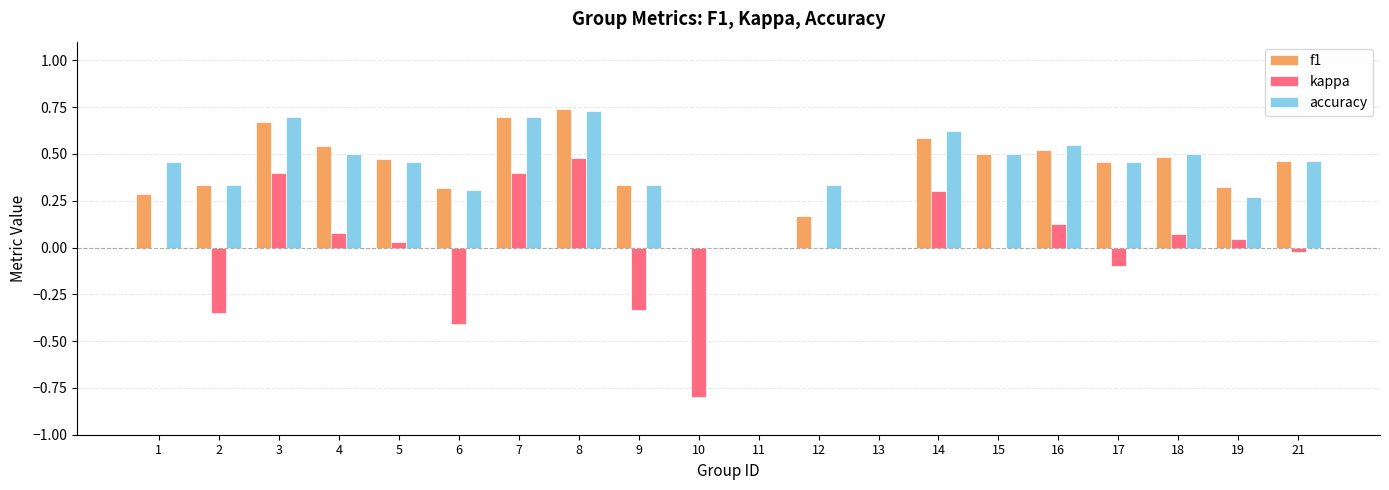

Which category has the highest value in the f1 series?

8